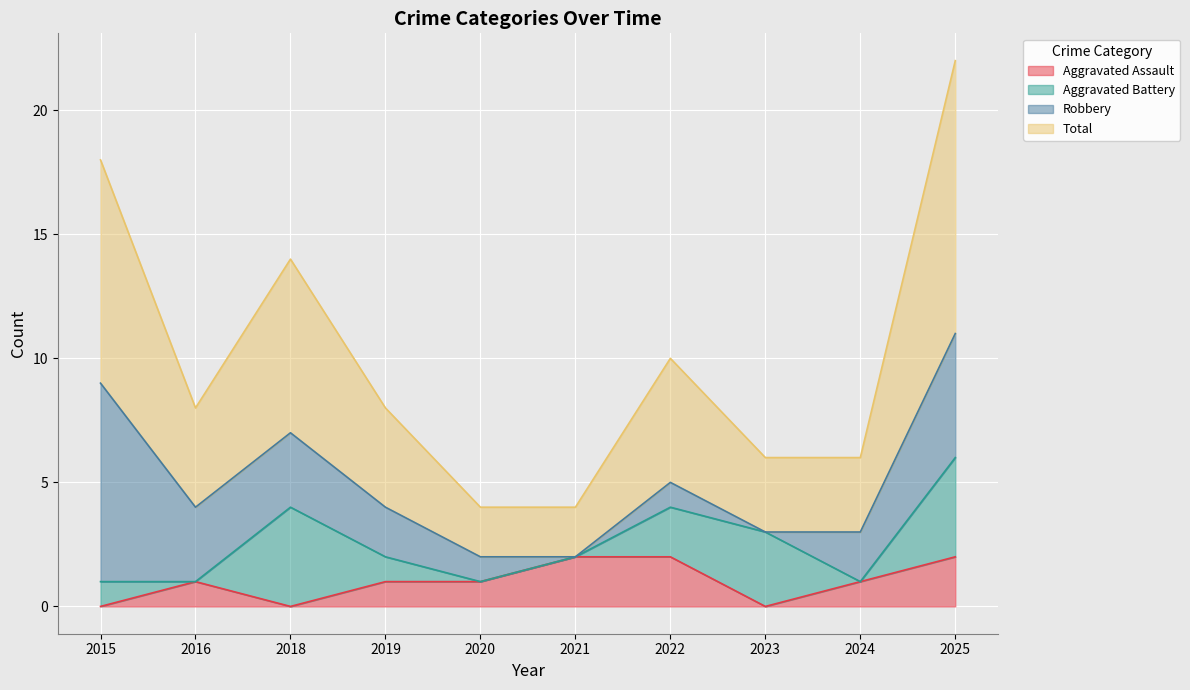

Which series has the largest total across all categories?

Total